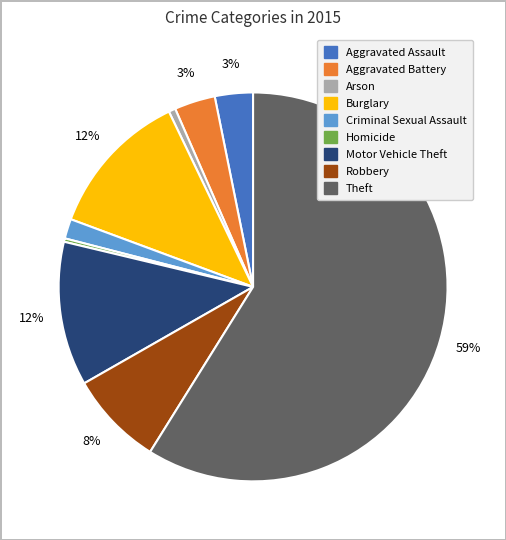

Which category accounts for the majority?

Theft